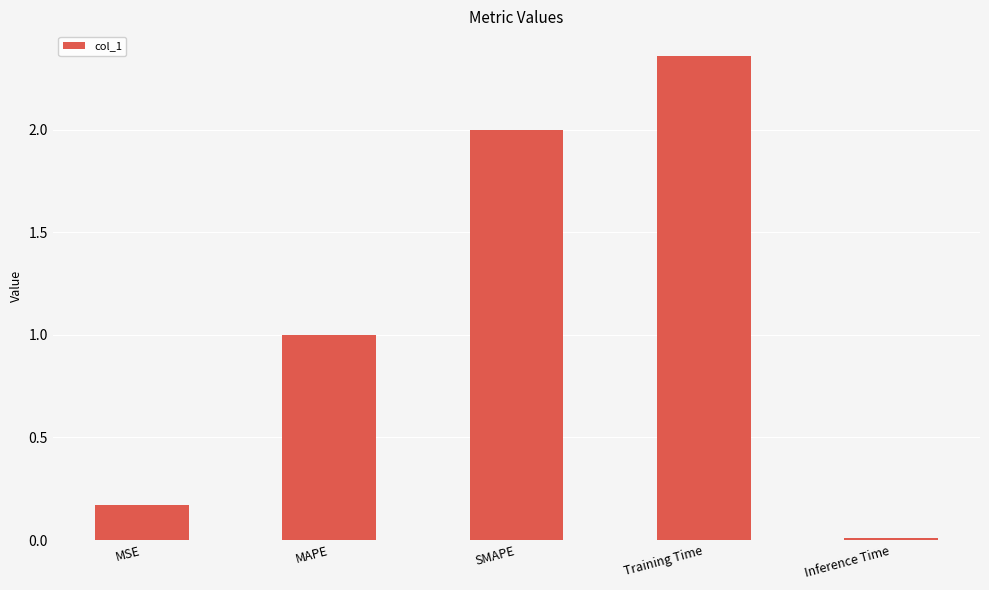

Is it true that the value at Training Time is 0.6?

False